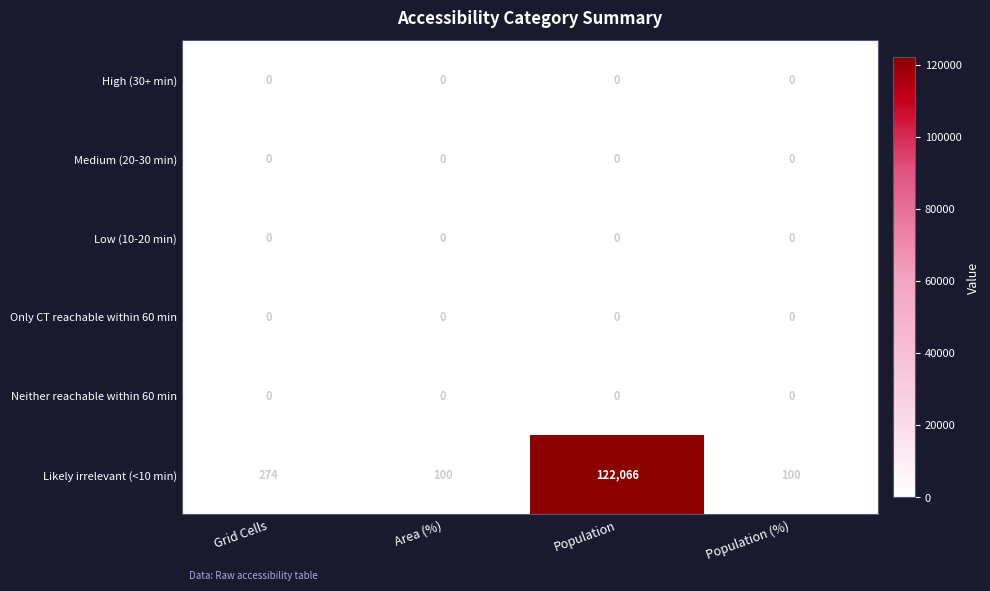

The Likely irrelevant (<10 min) series shows 100 at Population (%). True or false?

True